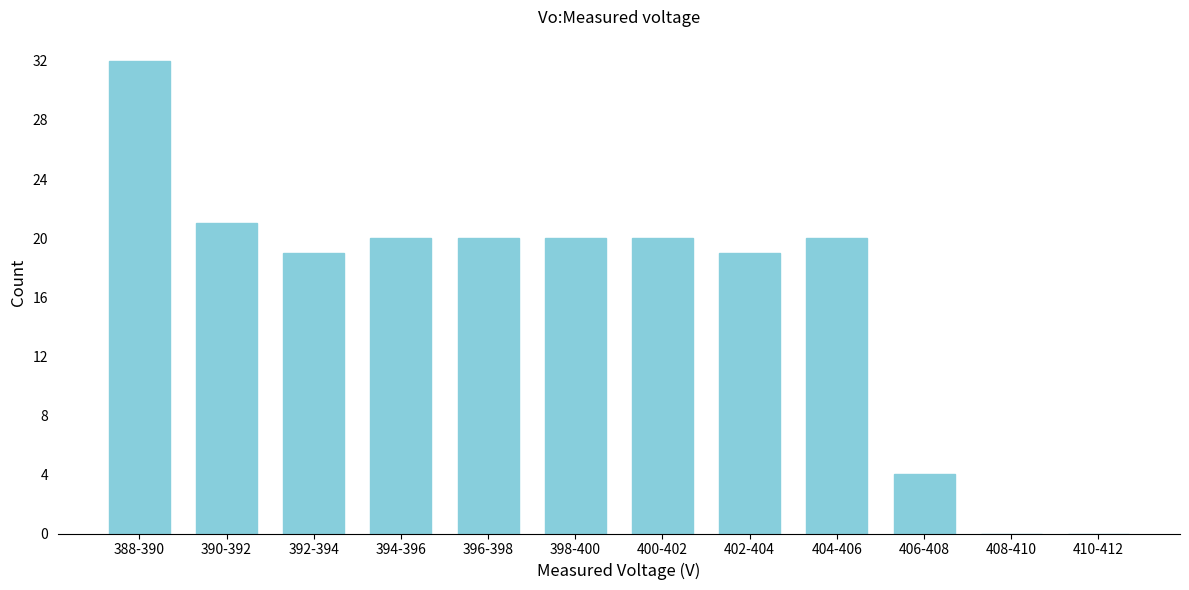

Reading left to right, what are all the values shown in this chart?

388-390=32	390-392=21	392-394=19	394-396=20	396-398=20	398-400=20	400-402=20	402-404=19	404-406=20	406-408=4	408-410=0	410-412=0